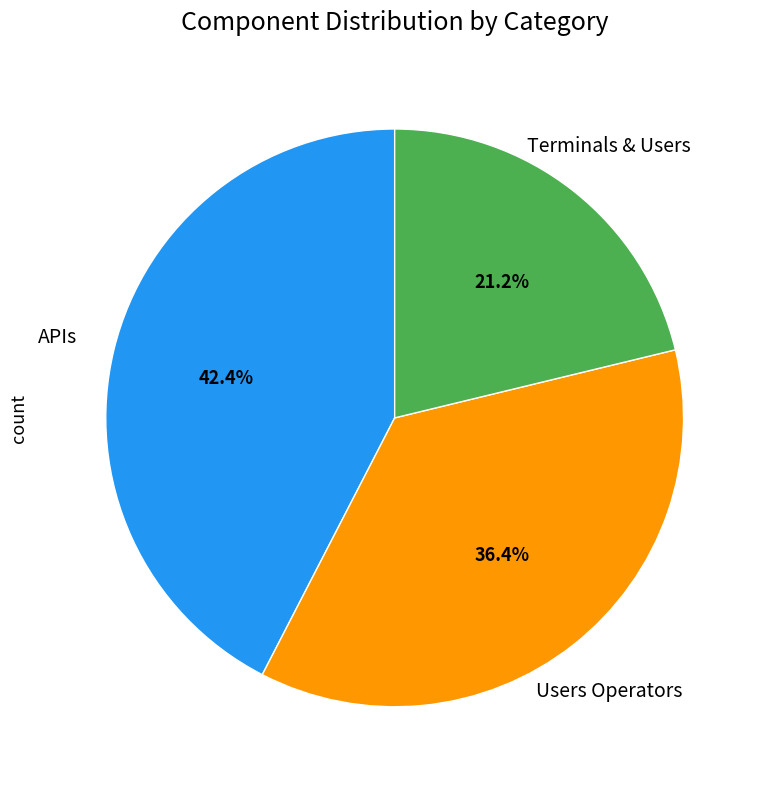

Is there any slice that represents more than half of the pie?

No